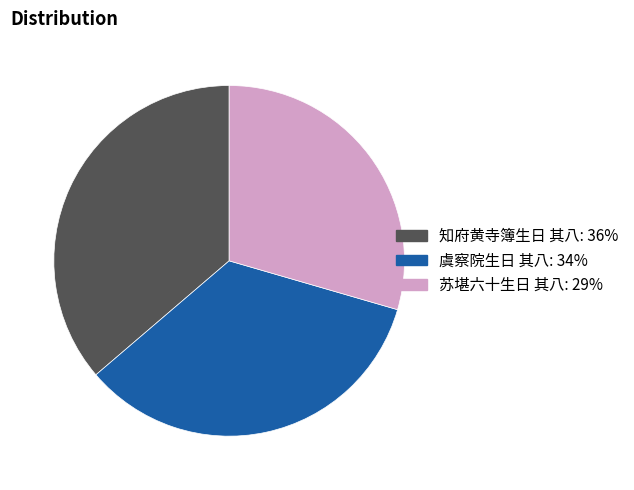

True or false: 虞察院生日 其八 accounts for 34% of the total.

True